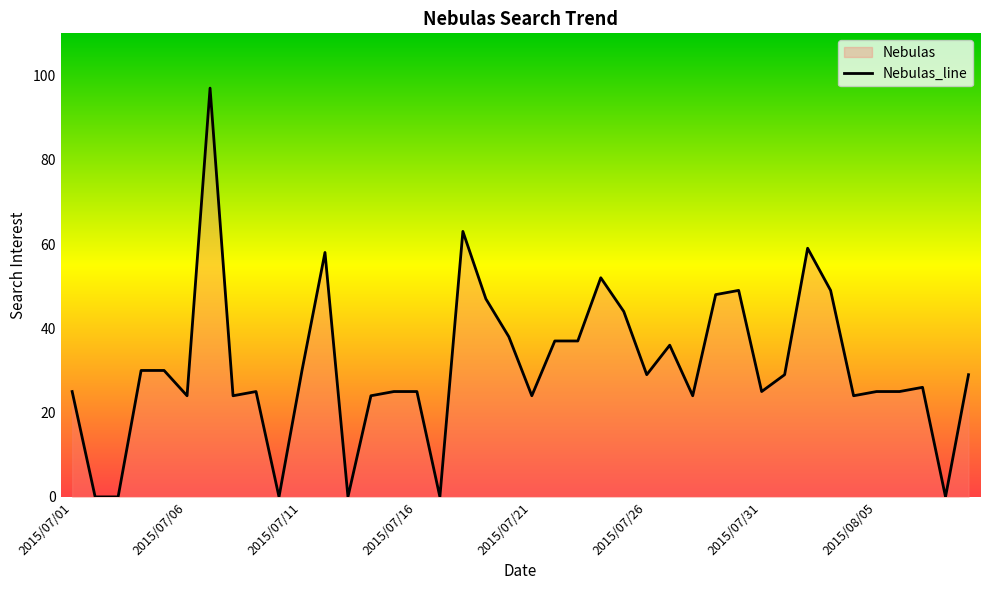

Reading right to left, transcribe all the data shown in this chart.

29	0	26	25	25	24	49	59	29	25	49	48	24	36	29	44	52	37	37	24	38	47	63	0	25	25	24	0	58	30	0	25	24	97	24	30	30	0	0	25